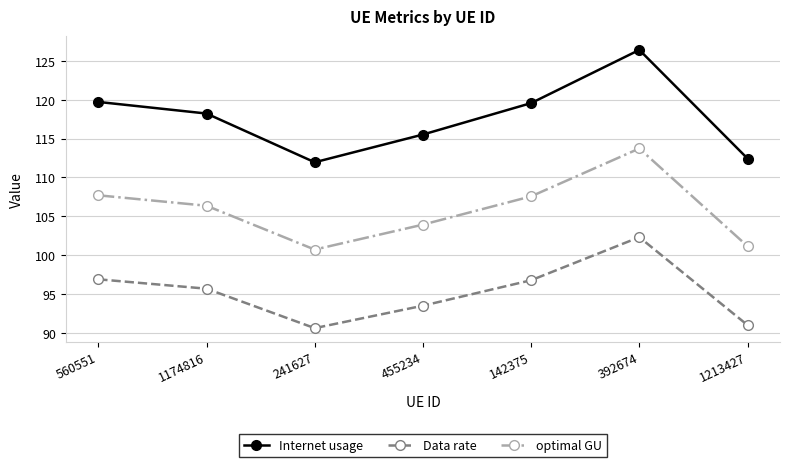

What position from the right is 455234?

4